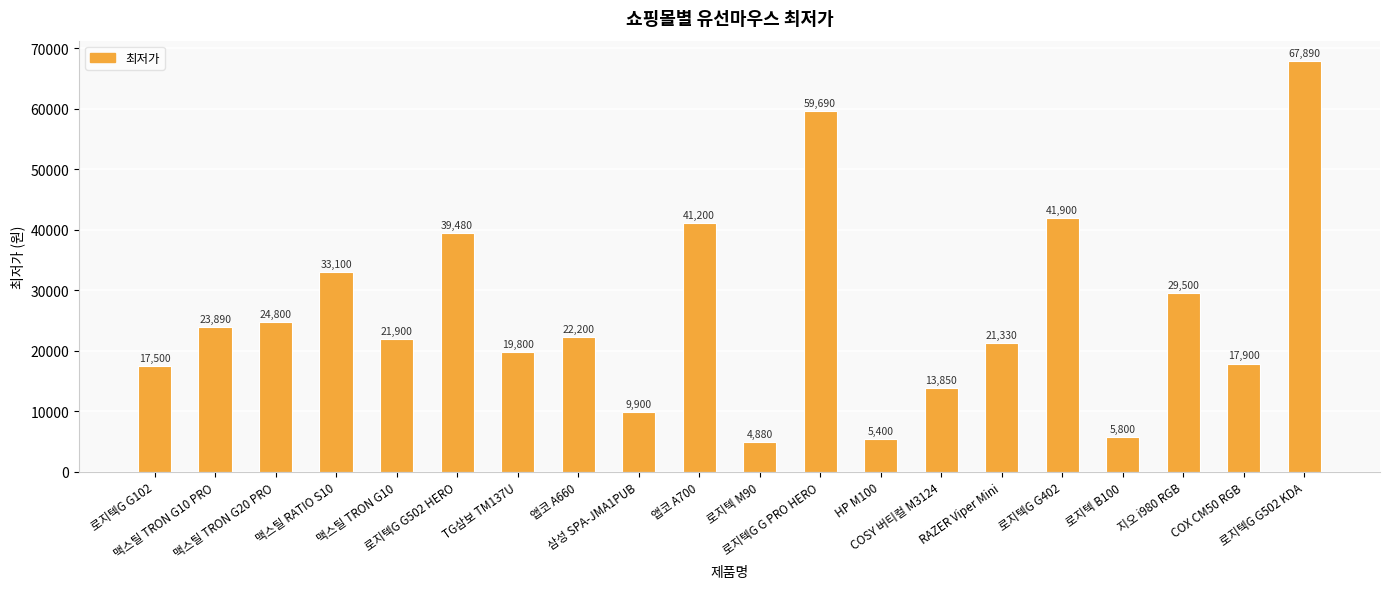

The value at HP M100 is 2370. True or false?

False